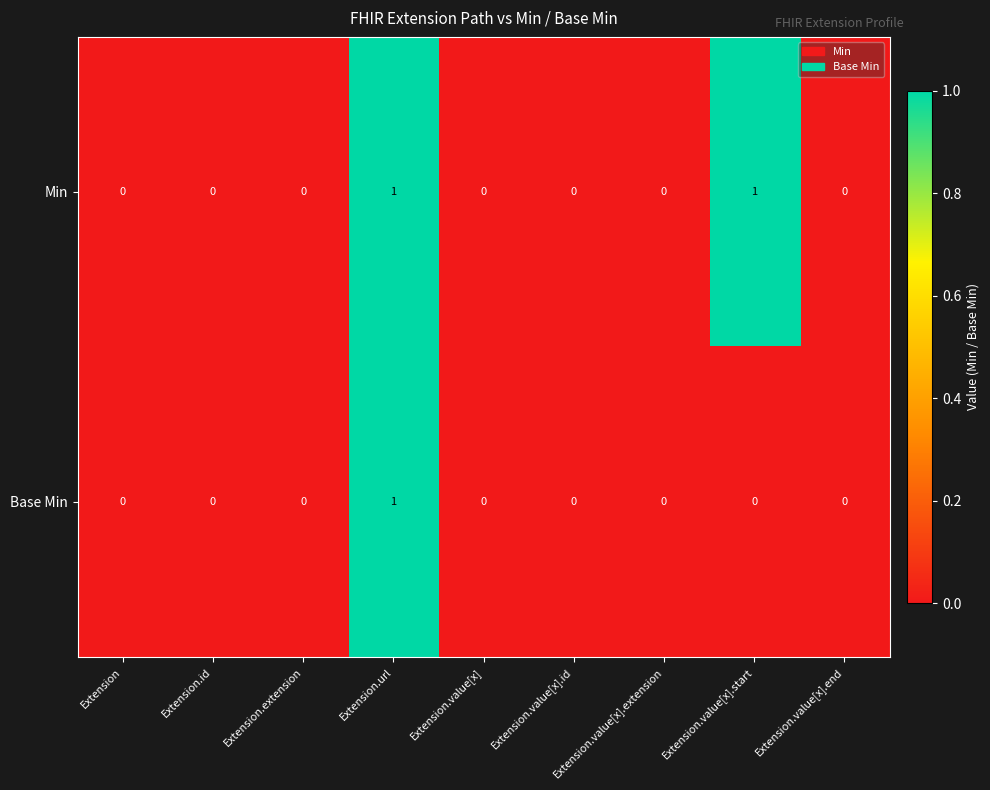

True or false: Base Min has a value of 0 at Extension.value[x].end.

True